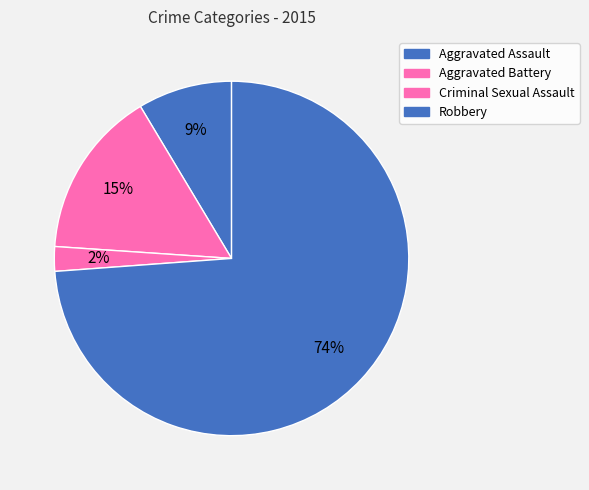

How many slices are in this pie chart?

4